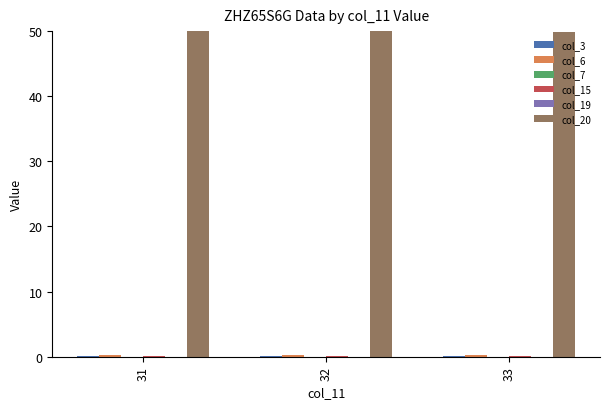

Does the chart contain stacked bars?

No